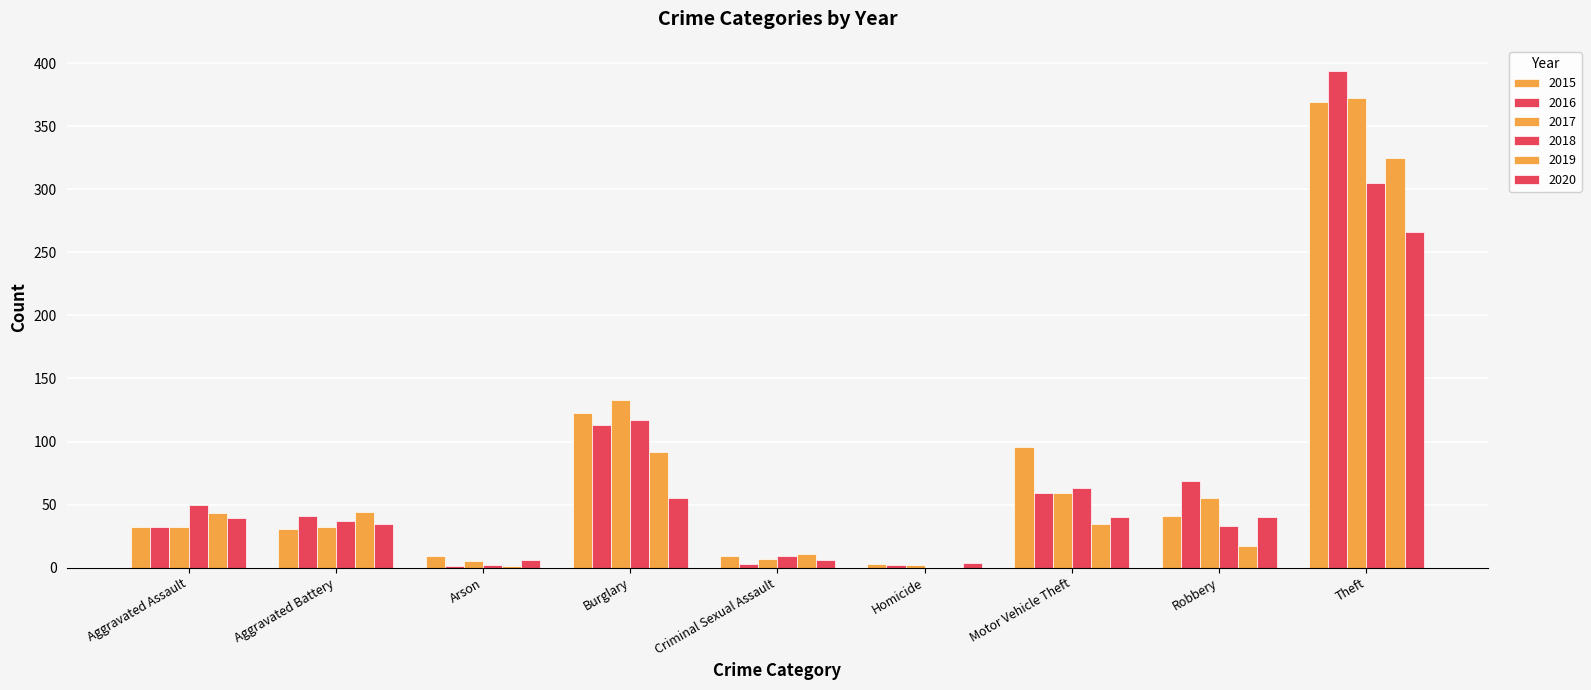

At which category is the sum across all series the highest?

Theft